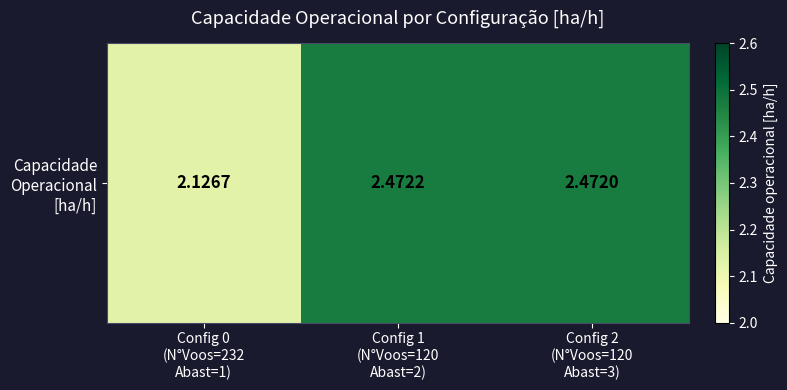

Count the values in the range 2 to 3.

3